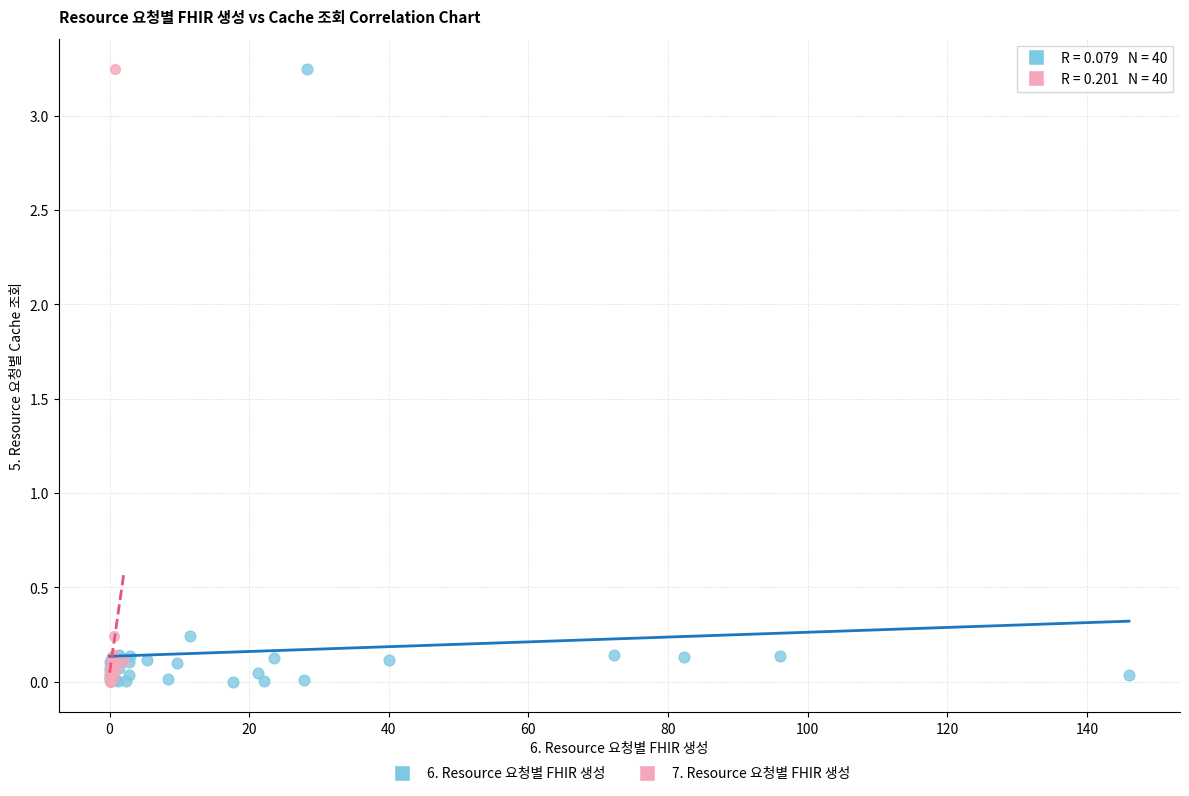

What are all the series names shown in the legend?

6. Resource 요청별 FHIR 생성, 7. Resource 요청별 FHIR 생성